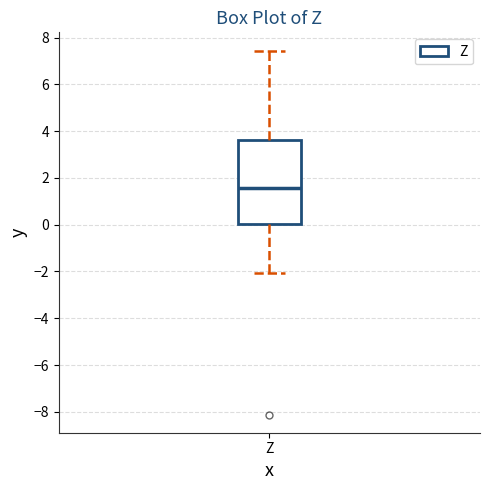

Where is the lower edge of the box for Z on the y-axis? The values are not printed on the chart, so give them approximately, as read against the axis.

0.0